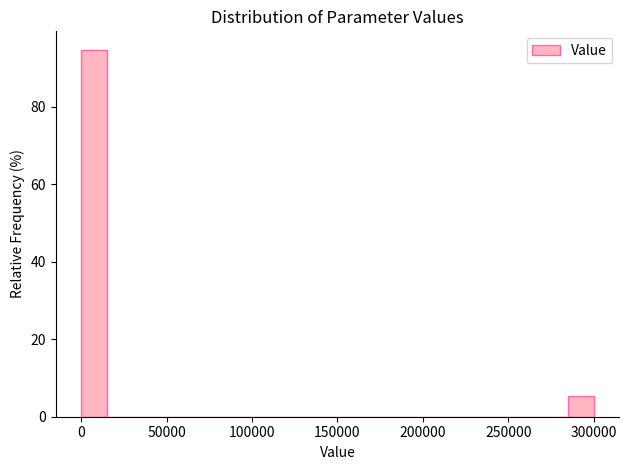

Read against the x-axis, roughly where is the centre of the tallest bar?

10000